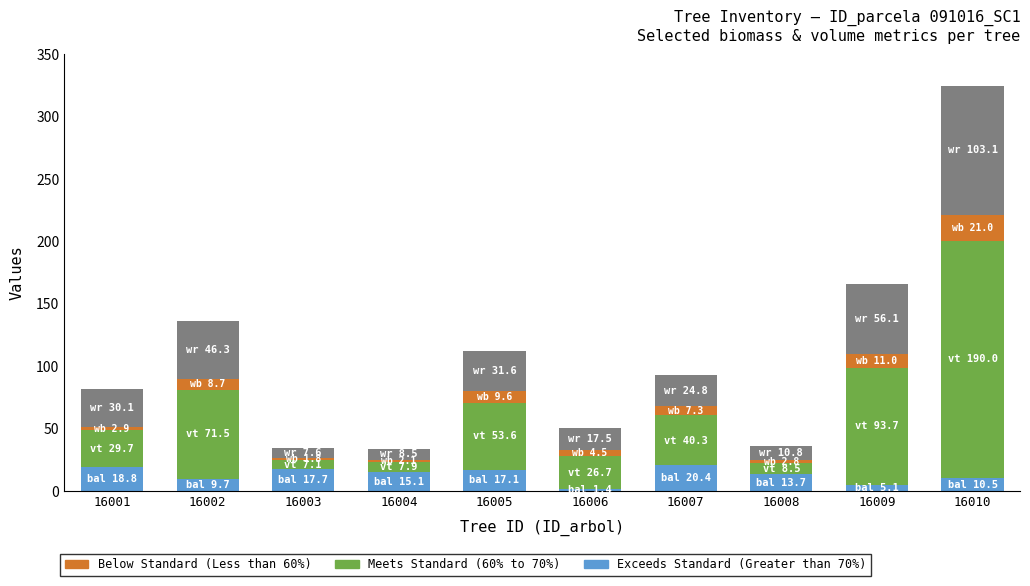

How many categories are shown in the chart?

10